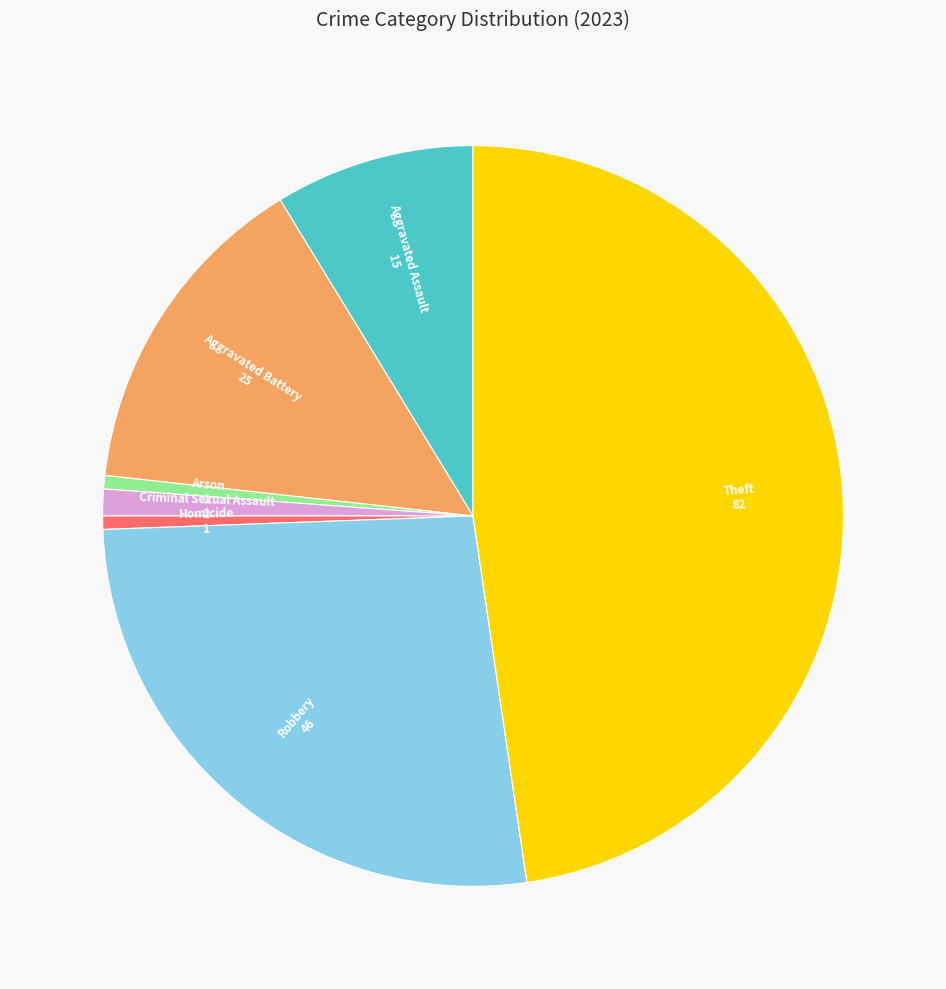

Which category has the biggest portion of the pie?

Theft